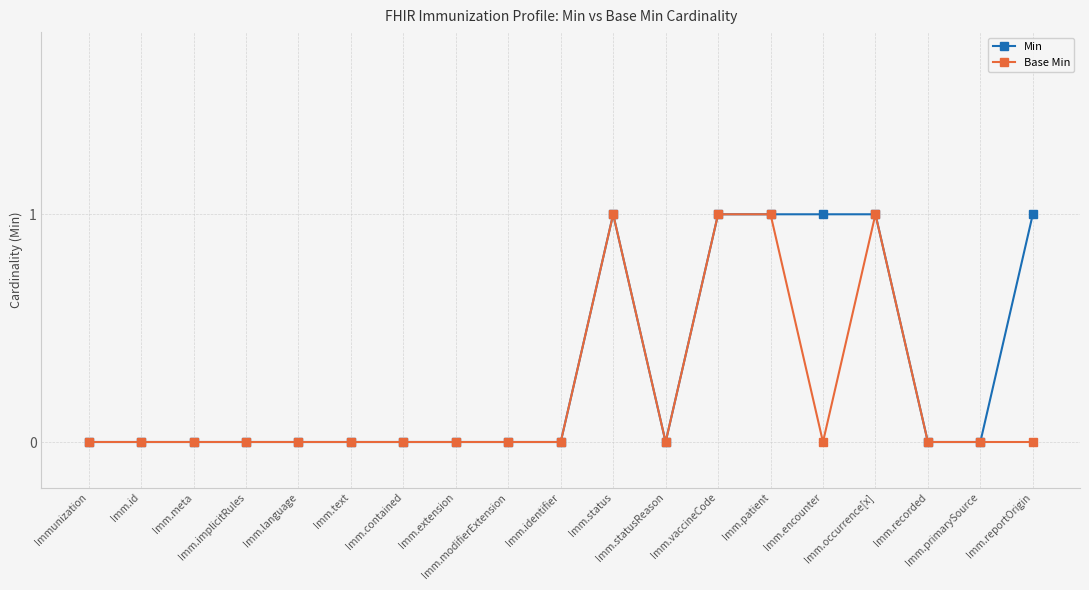

Reading left to right, extract all data points from this chart.

Min: Immunization=0	Imm.id=0	Imm.meta=0	Imm.implicitRules=0	Imm.language=0	Imm.text=0	Imm.contained=0	Imm.extension=0	Imm.modifierExtension=0	Imm.identifier=0	Imm.status=1	Imm.statusReason=0	Imm.vaccineCode=1	Imm.patient=1	Imm.encounter=1	Imm.occurrence[x]=1	Imm.recorded=0	Imm.primarySource=0	Imm.reportOrigin=1
Base Min: Immunization=0	Imm.id=0	Imm.meta=0	Imm.implicitRules=0	Imm.language=0	Imm.text=0	Imm.contained=0	Imm.extension=0	Imm.modifierExtension=0	Imm.identifier=0	Imm.status=1	Imm.statusReason=0	Imm.vaccineCode=1	Imm.patient=1	Imm.encounter=0	Imm.occurrence[x]=1	Imm.recorded=0	Imm.primarySource=0	Imm.reportOrigin=0